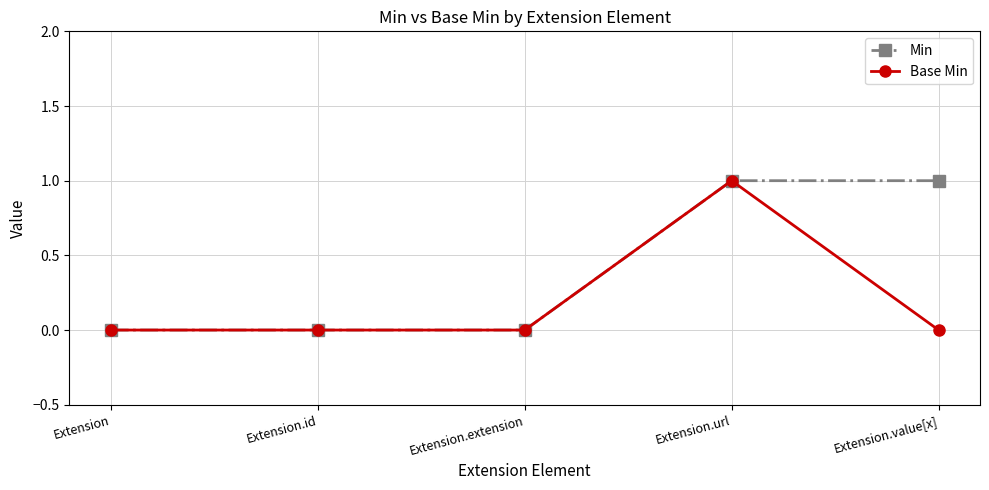

How many categories are shown in the chart?

5